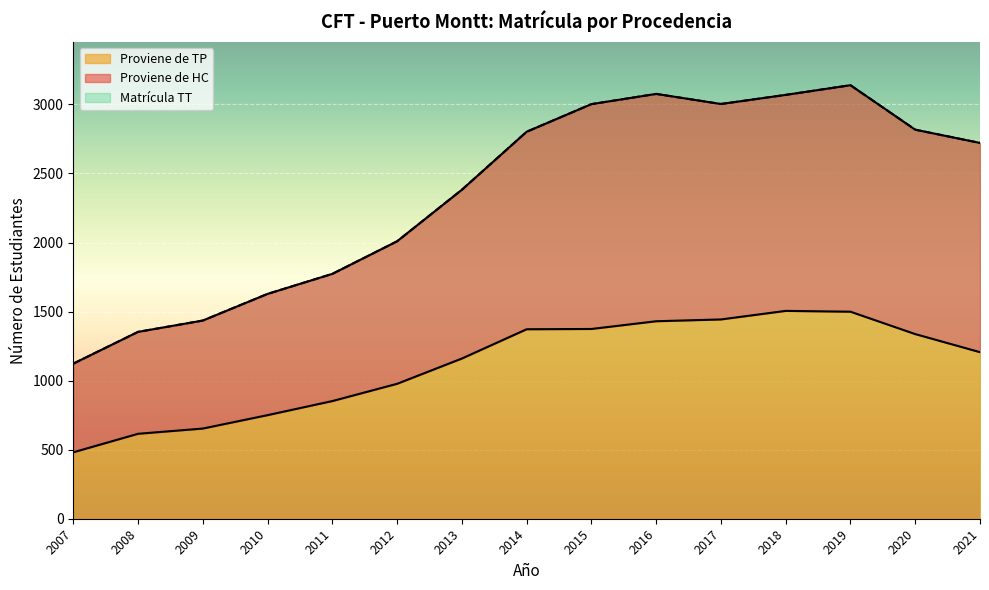

Which has a higher value, 2017 or 2007?

2017